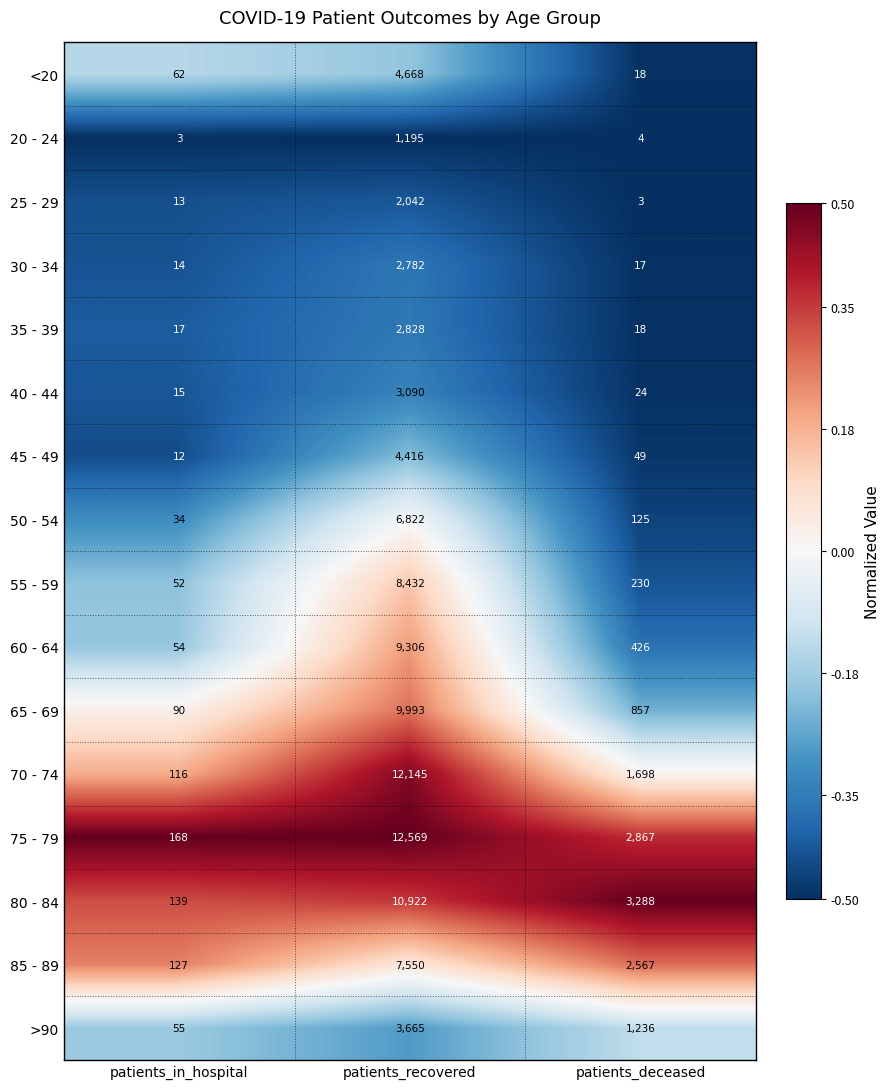

List the series in order of their peak value, lowest first.

20 - 24, 25 - 29, 30 - 34, 35 - 39, 40 - 44, >90, 45 - 49, <20, 50 - 54, 85 - 89, 55 - 59, 60 - 64, 65 - 69, 80 - 84, 70 - 74, 75 - 79